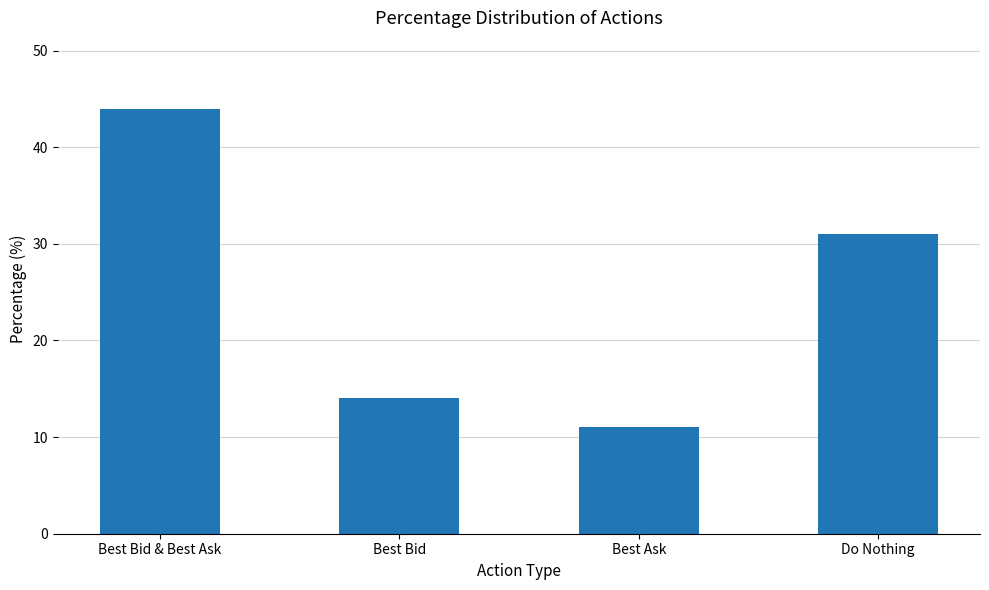

What is the label of the 2nd bar from the left?

Best Bid